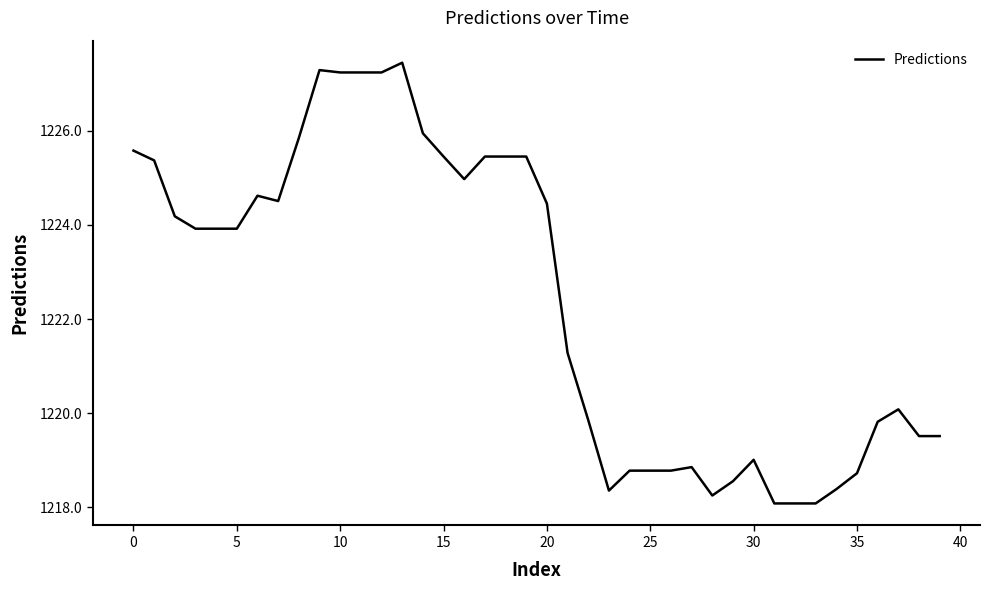

How many categories are shown in the chart?

40